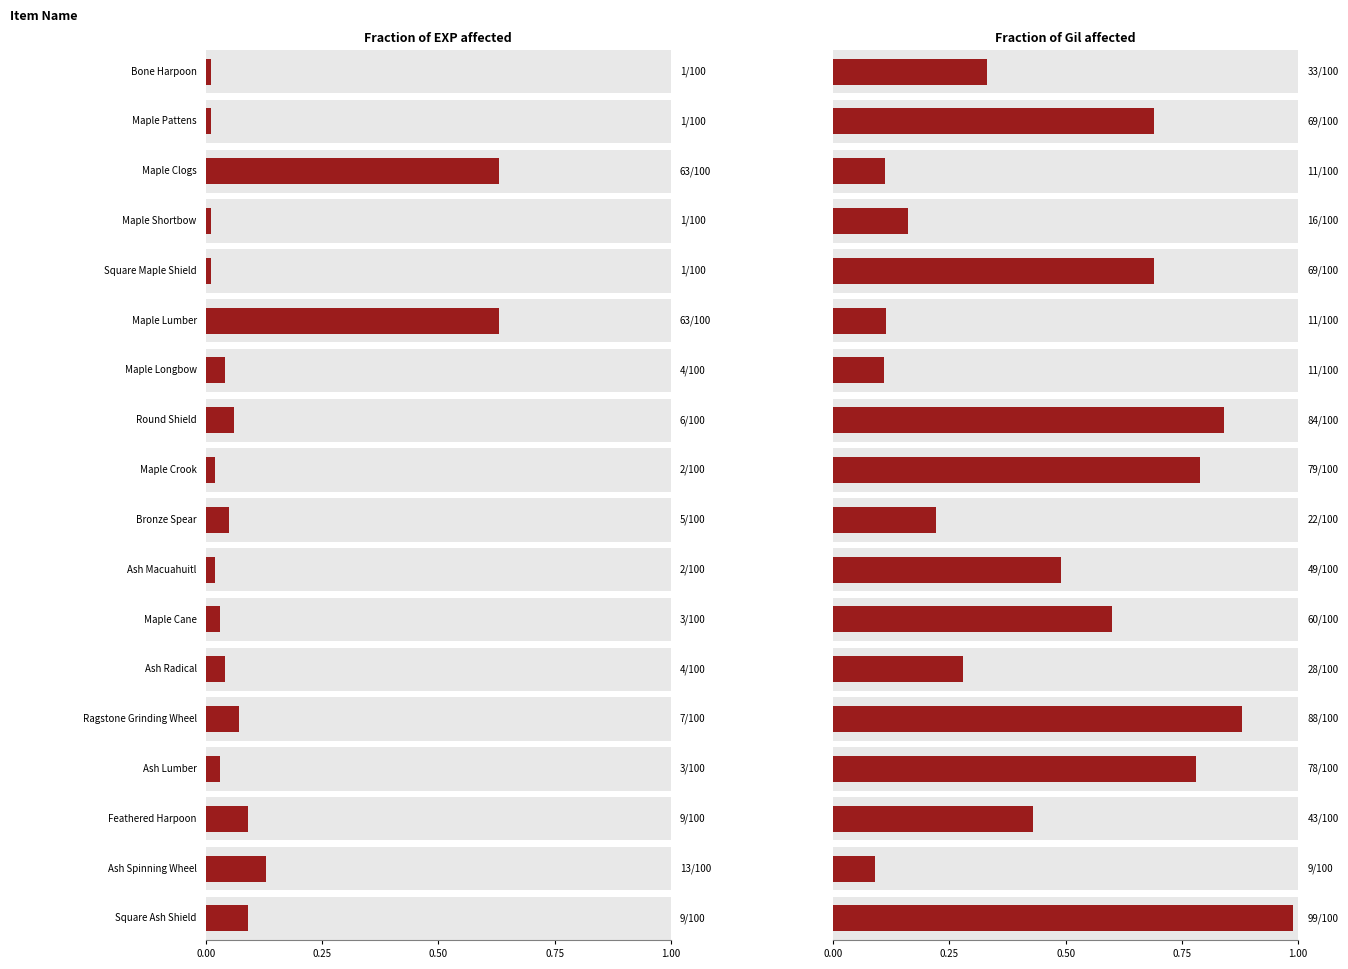

What is the label of the 3rd bar from the right?

Feathered Harpoon